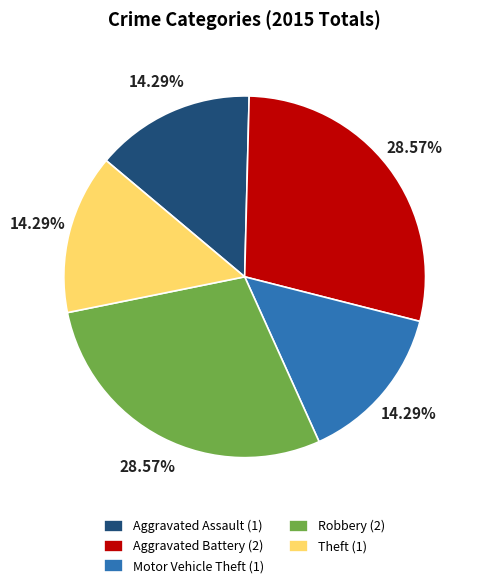

To the nearest percent, what is the difference between the Robbery and Aggravated Assault slice percentages?

14%